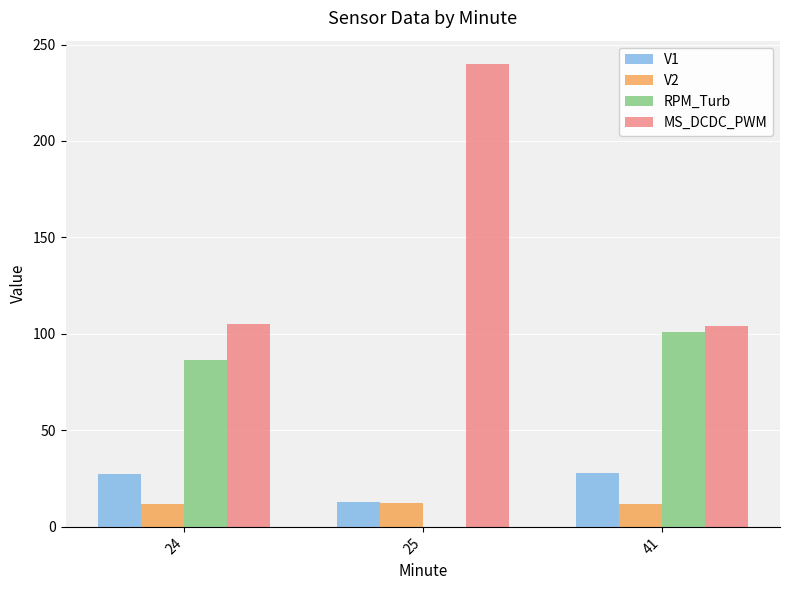

What is the total value across all series at 25?

265.3